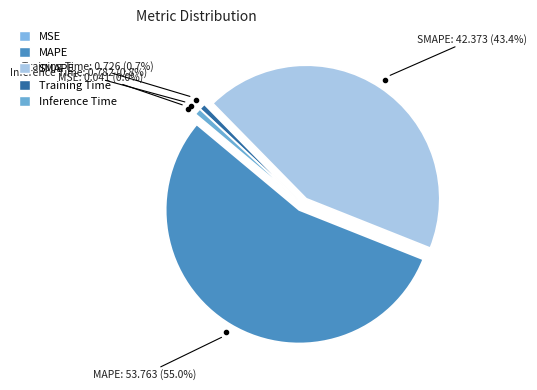

Do Inference Time and Training Time together represent more than half of the pie?

No